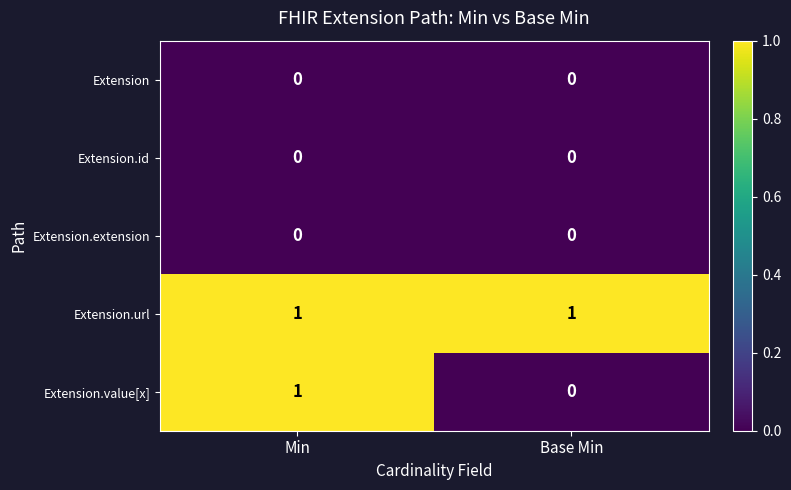

Between Min and Base Min, which series saw the biggest shift?

Extension.value[x]